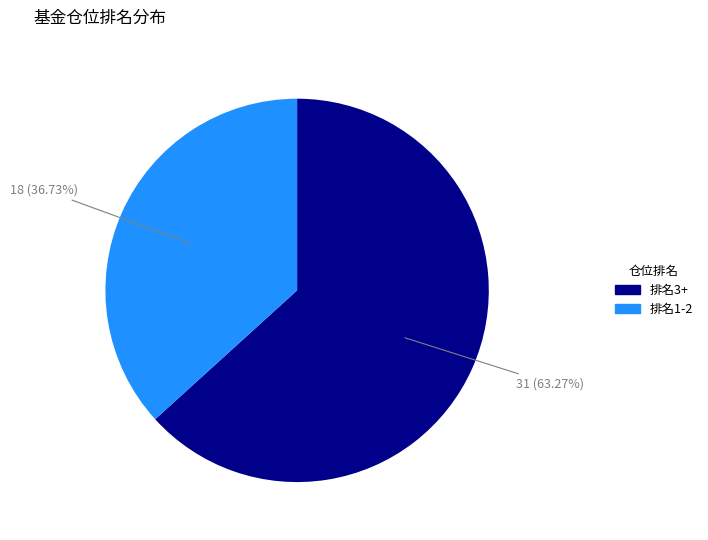

To the nearest percent, what is the average slice percentage?

50%